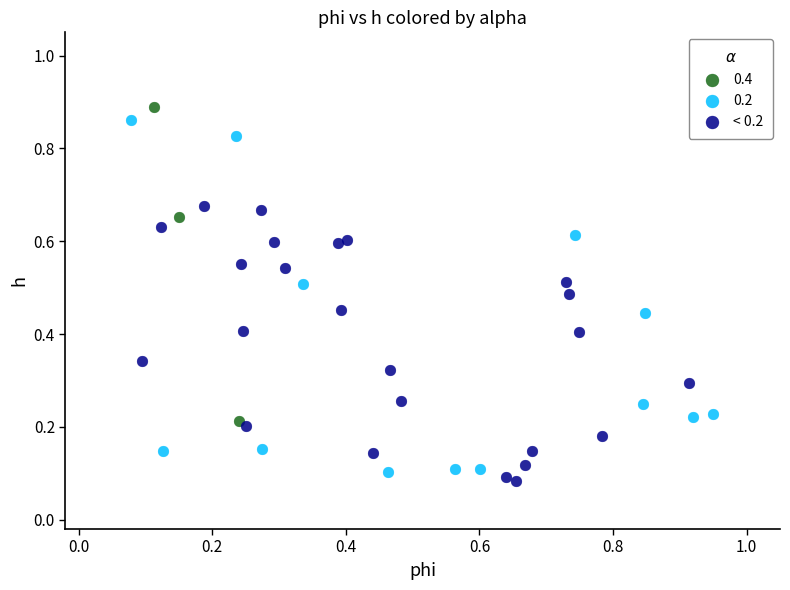

What are all the series names shown in the legend?

0.4, 0.2, < 0.2